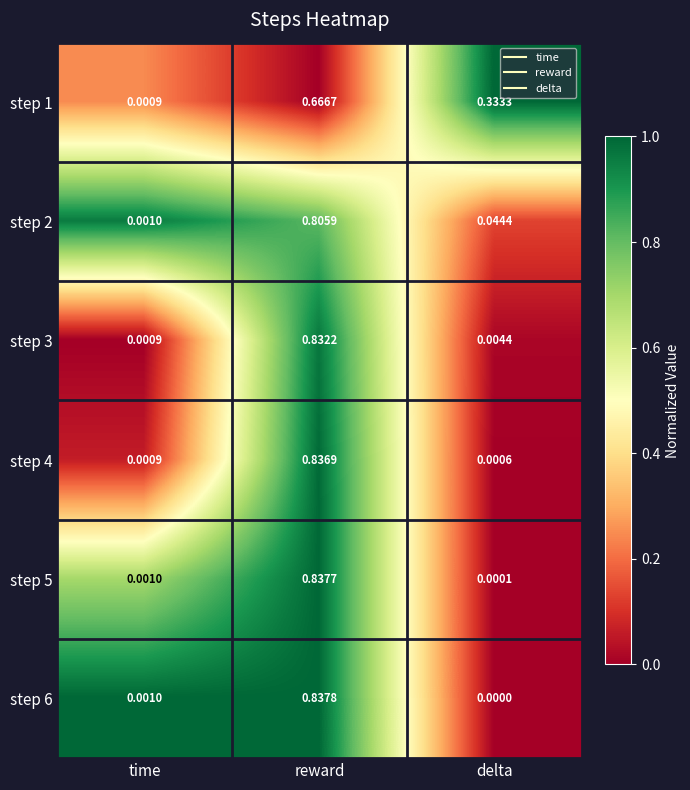

List the labels in order of step 1 value, largest first.

reward, delta, time